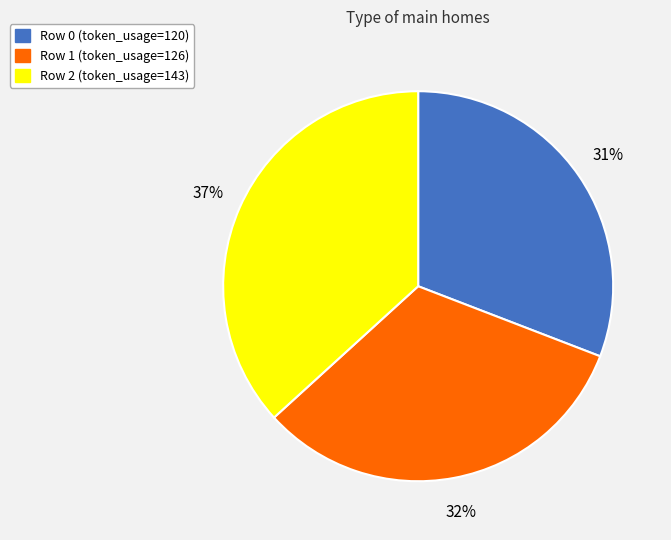

To the nearest percent, what portion does Row 0 (token_usage=120) represent?

31%